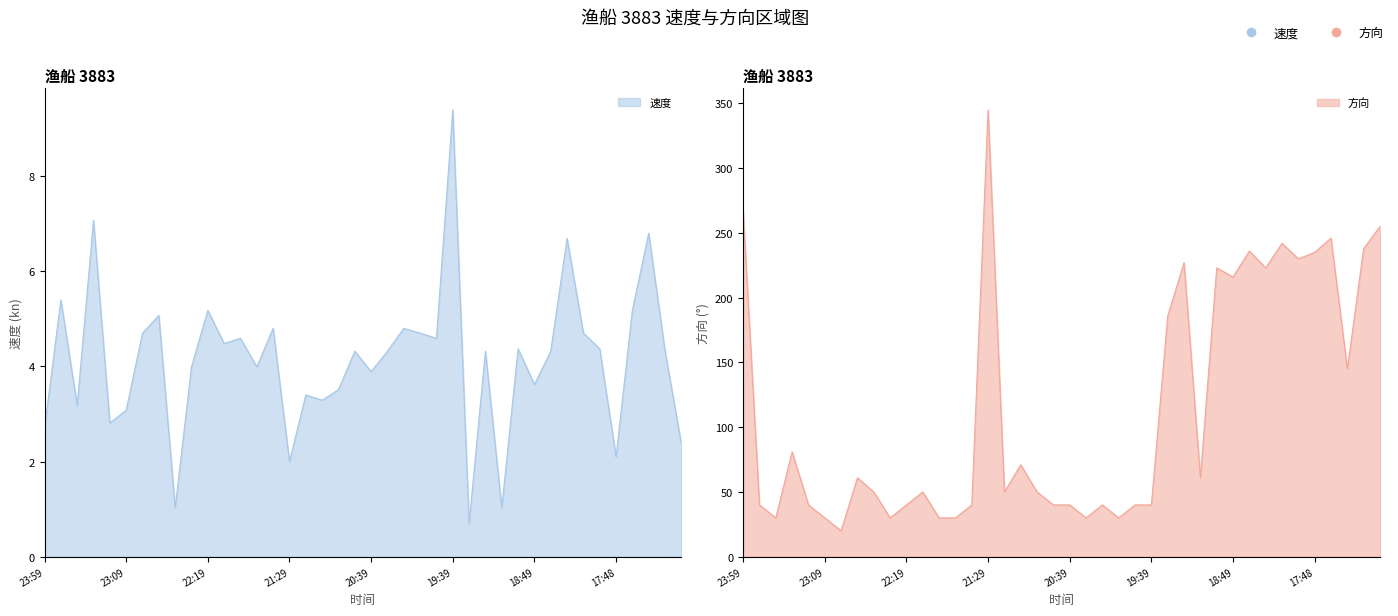

True or false: 方向 has more than 2 points higher than both neighbors.

True